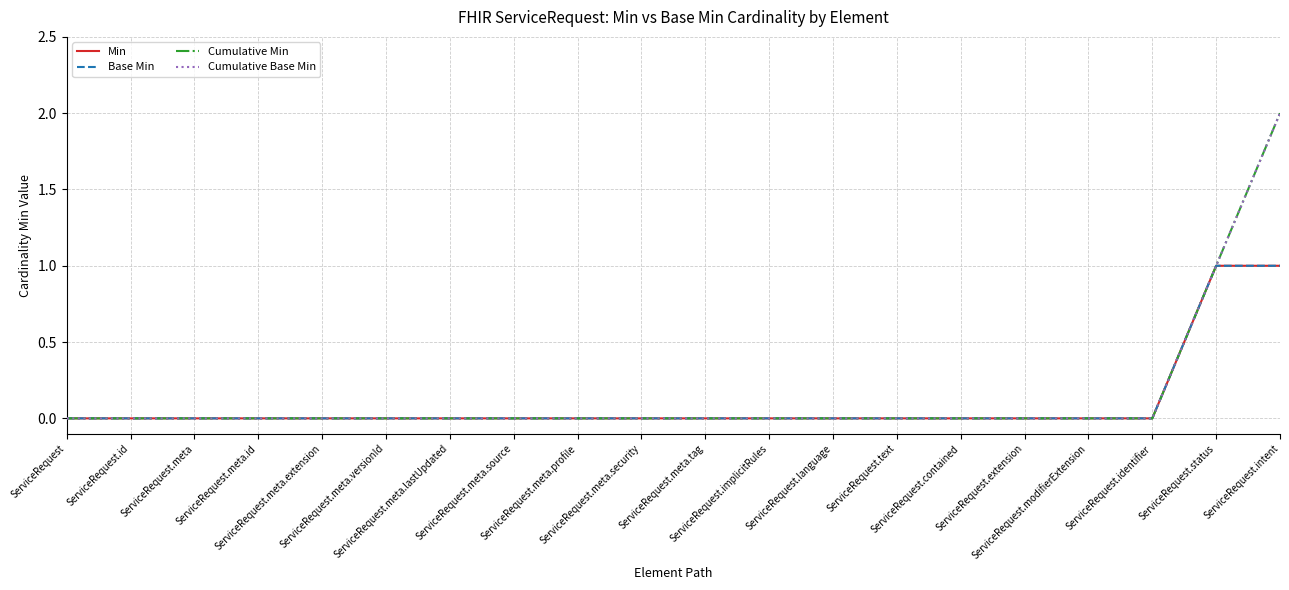

Is this an area chart (filled region under the line)?

No